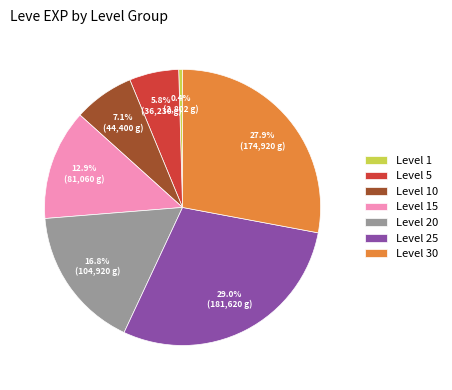

Count the number of slices in the pie.

7